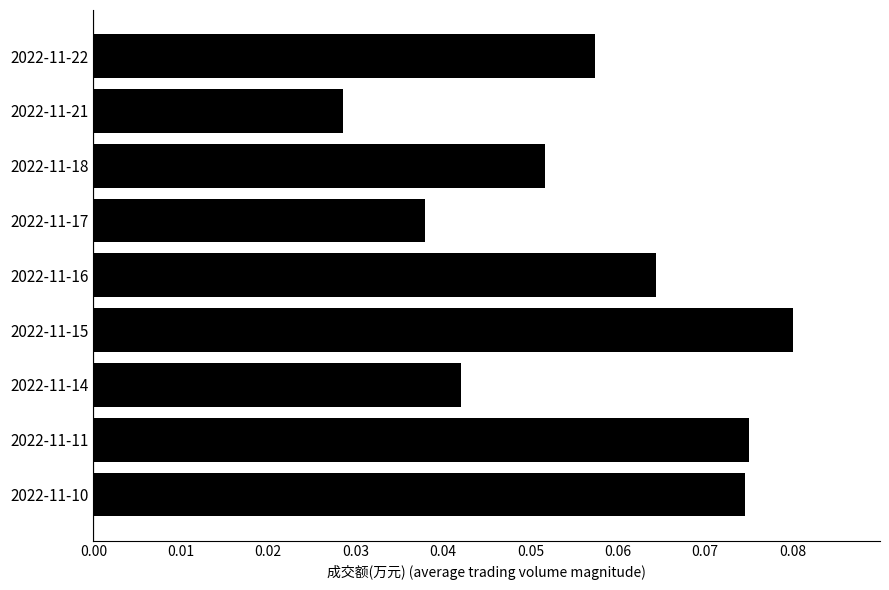

The chart shows a value of 0.0 at 2022-11-10. True or false?

False